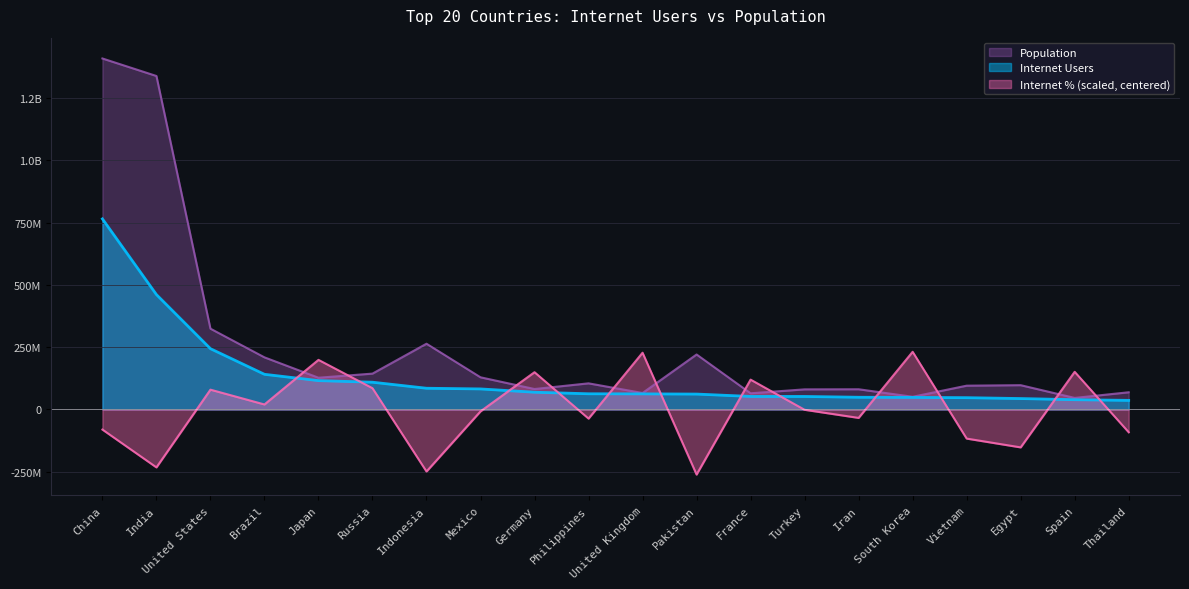

Does the chart display data point markers on the line(s)?

No